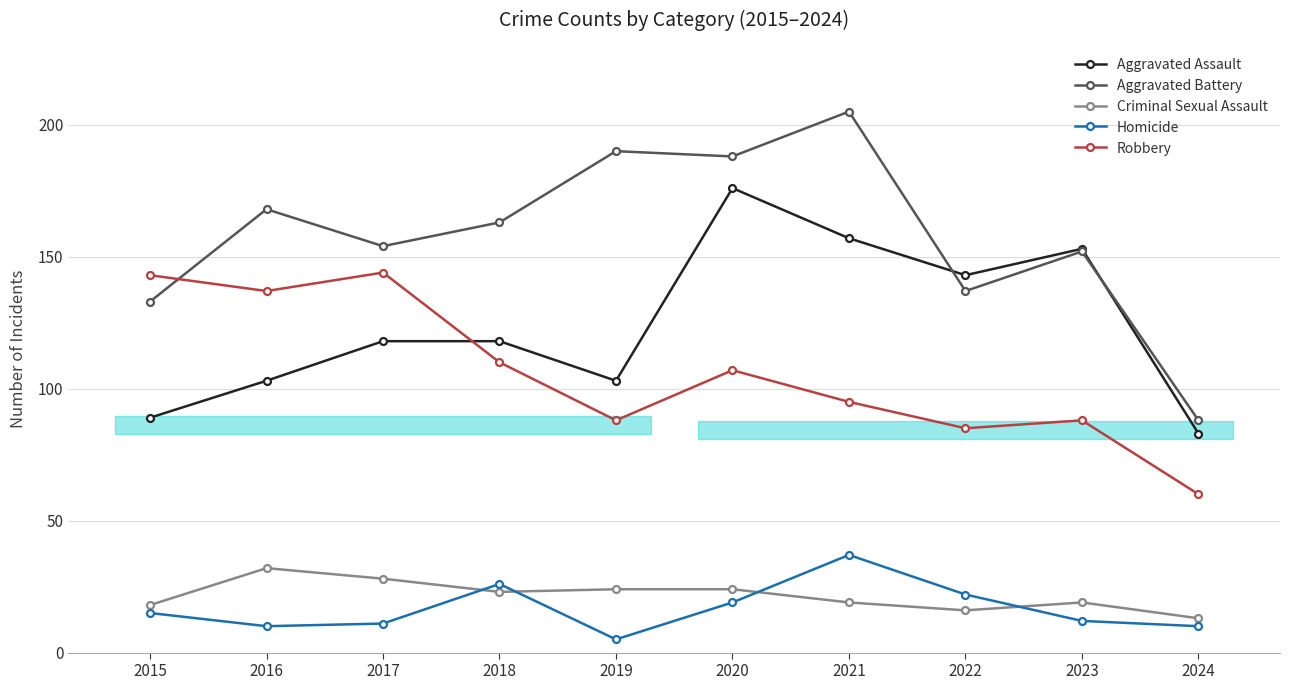

Reading left to right, what are all the values shown in this chart?

Aggravated Assault: 2015=89	2016=103	2017=118	2018=118	2019=103	2020=176	2021=157	2022=143	2023=153	2024=83
Aggravated Battery: 2015=133	2016=168	2017=154	2018=163	2019=190	2020=188	2021=205	2022=137	2023=152	2024=88
Criminal Sexual Assault: 2015=18	2016=32	2017=28	2018=23	2019=24	2020=24	2021=19	2022=16	2023=19	2024=13
Homicide: 2015=15	2016=10	2017=11	2018=26	2019=5	2020=19	2021=37	2022=22	2023=12	2024=10
Robbery: 2015=143	2016=137	2017=144	2018=110	2019=88	2020=107	2021=95	2022=85	2023=88	2024=60